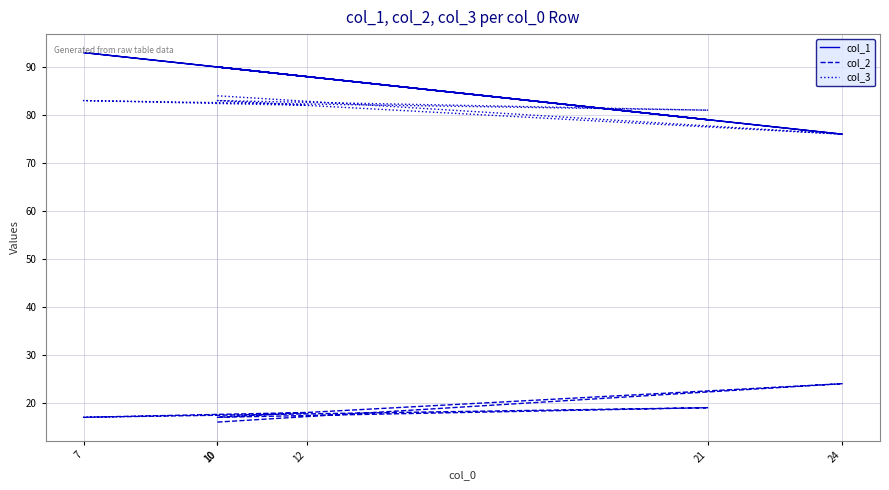

Does the chart have visible grid lines?

Yes